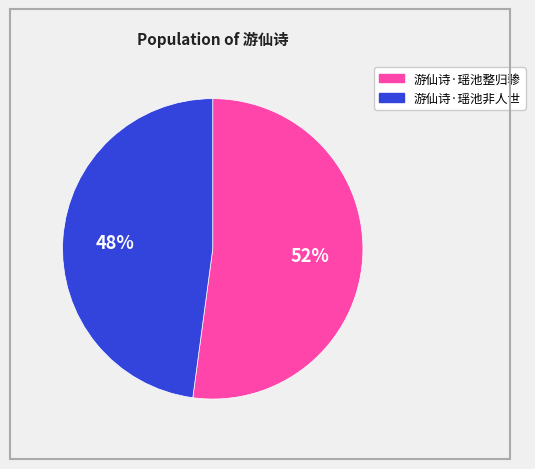

Is the sum of 游仙诗·瑶池整归骖 and 游仙诗·瑶池非人世 greater than half?

Yes